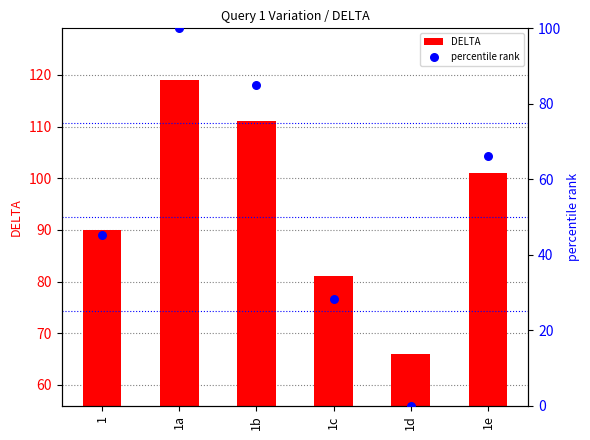

Which series has the widest spread of Y values?

percentile rank